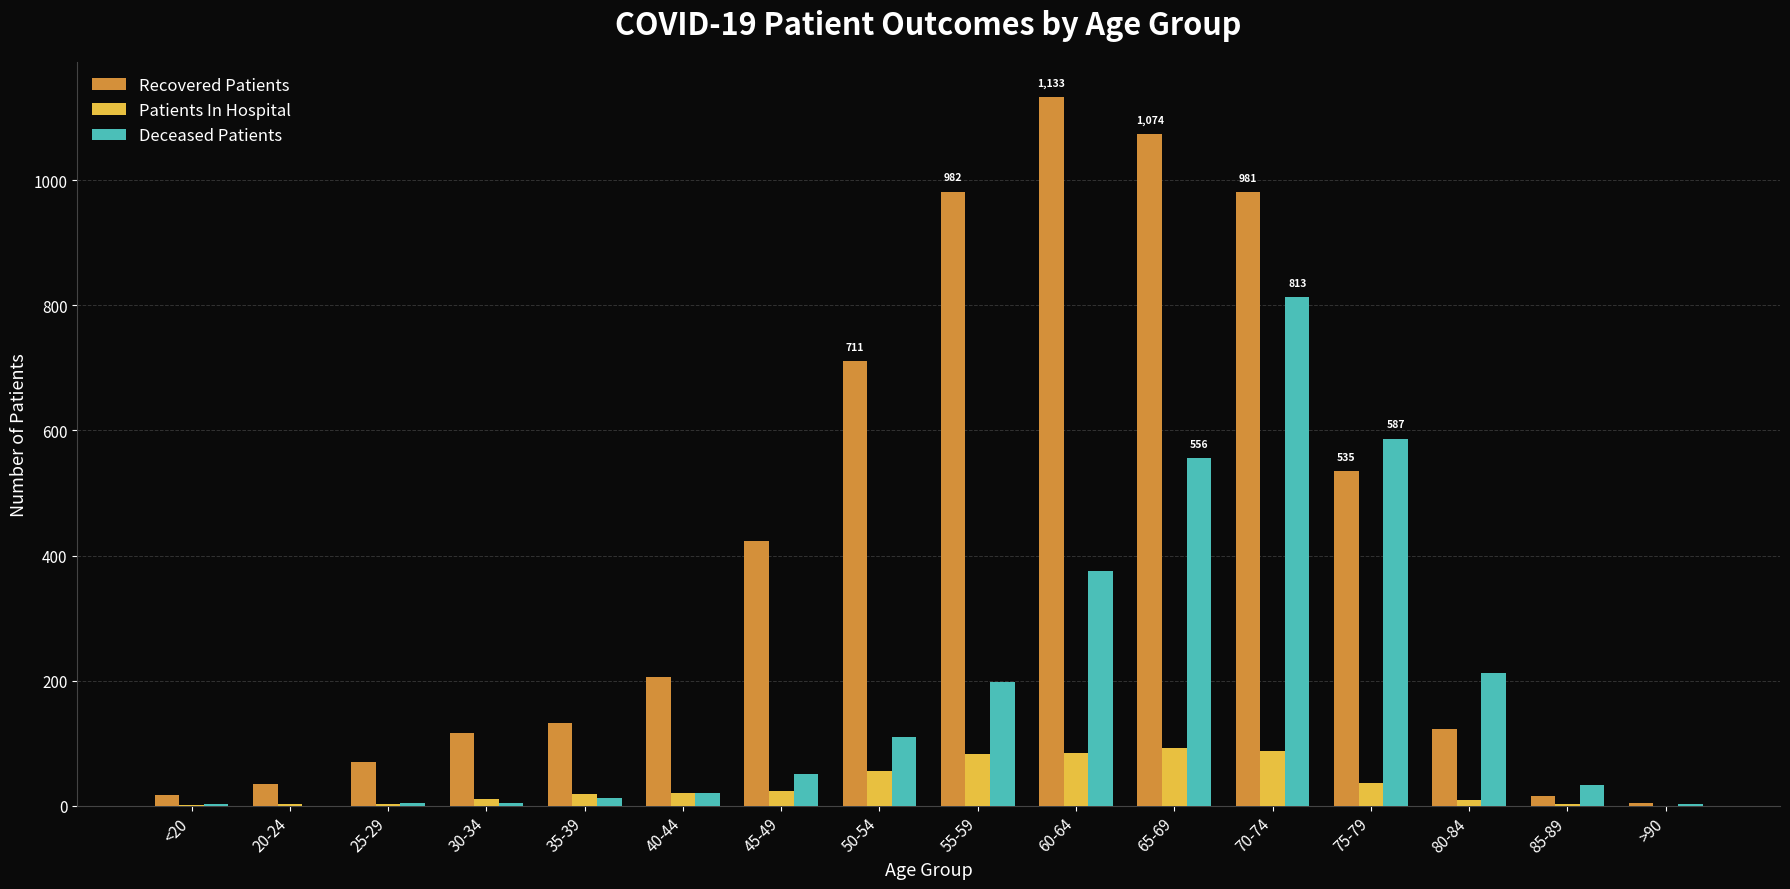

What is the greatest value displayed?

1133